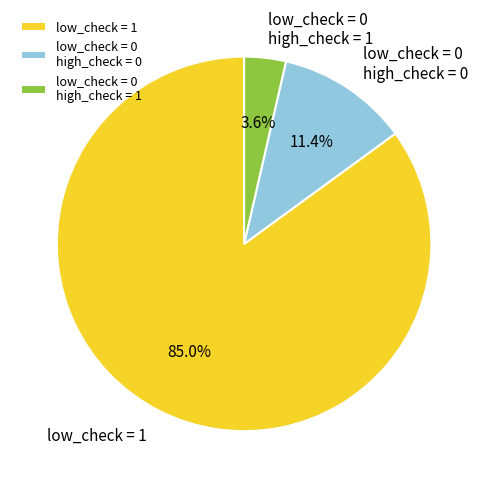

What is the largest slice in the pie chart?

low_check = 1